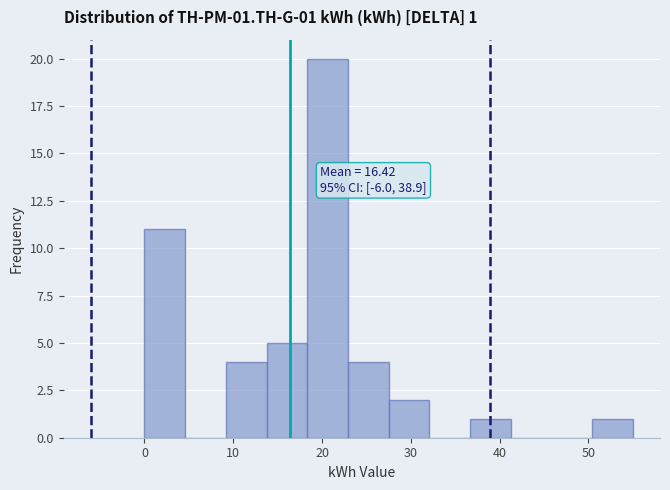

Over which range of the x-axis is the bar tallest?

18 to 23